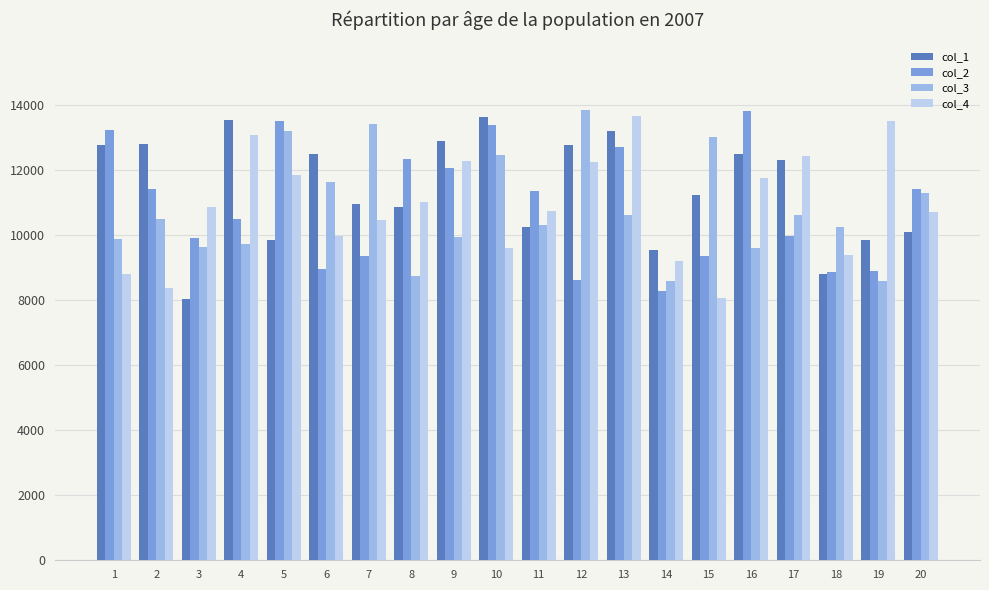

Which category has the highest value in the col_2 series?

16